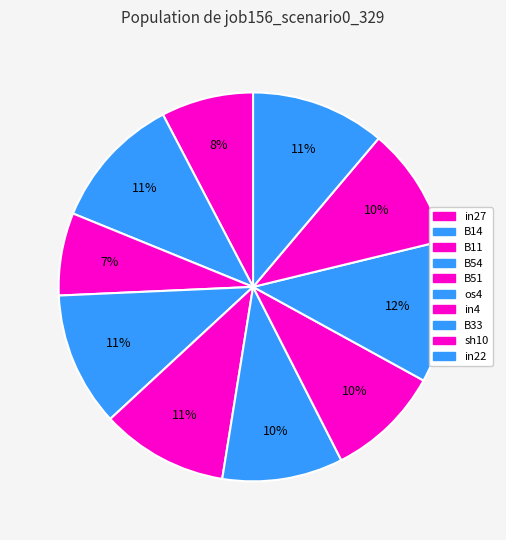

Does os4 represent more than half of the total?

No